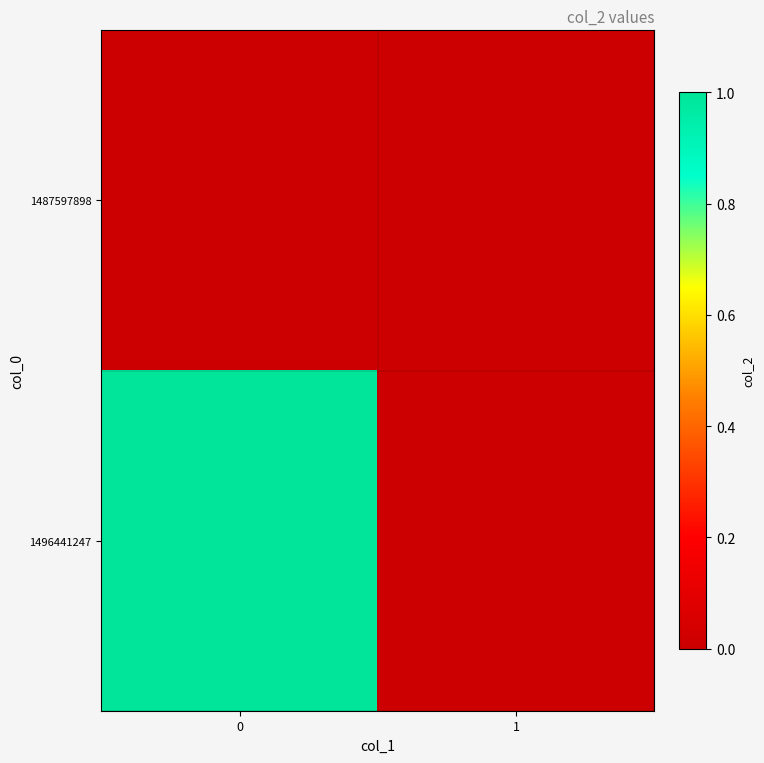

List the series in order of their peak value, highest first.

1496441247, 1487597898